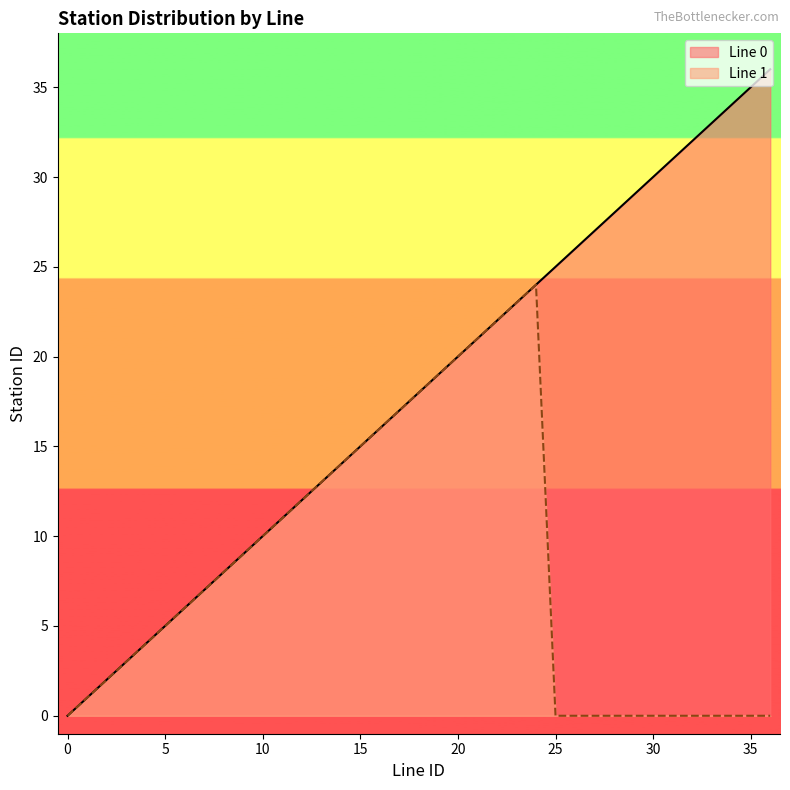

Is it true that the value at 2 is 3?

False